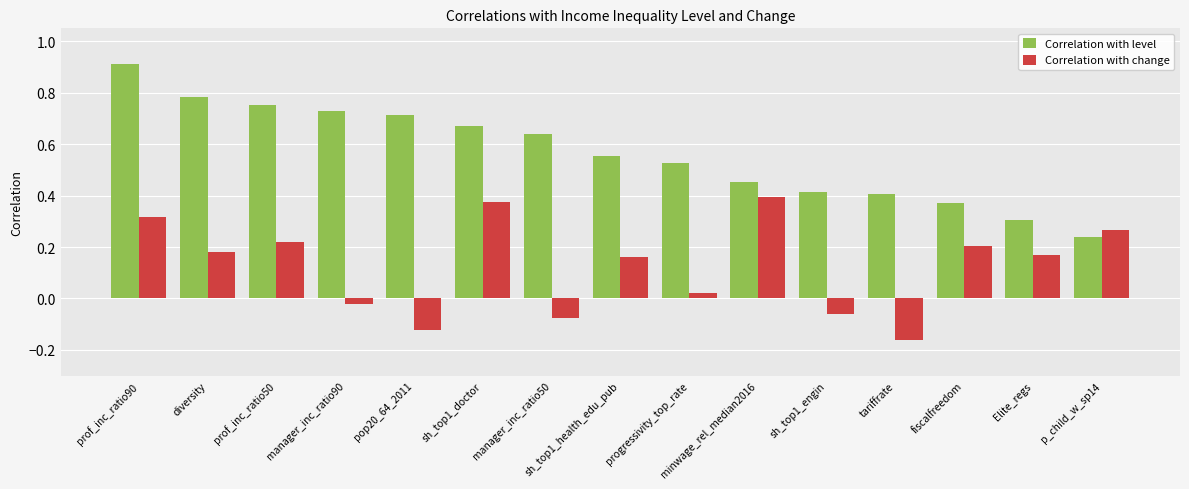

At sh_top1_health_edu_pub, list the series in order from largest to smallest.

Correlation with level, Correlation with change